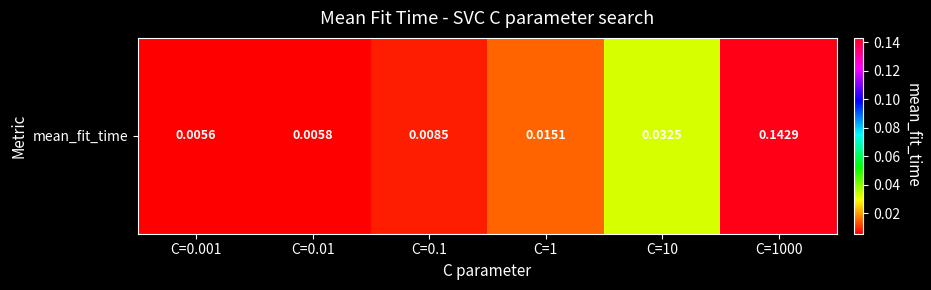

Reading right to left, extract all data points from this chart.

C=1000=0.1	C=10=0.0	C=1=0.0	C=0.1=0.0	C=0.01=0.0	C=0.001=0.0